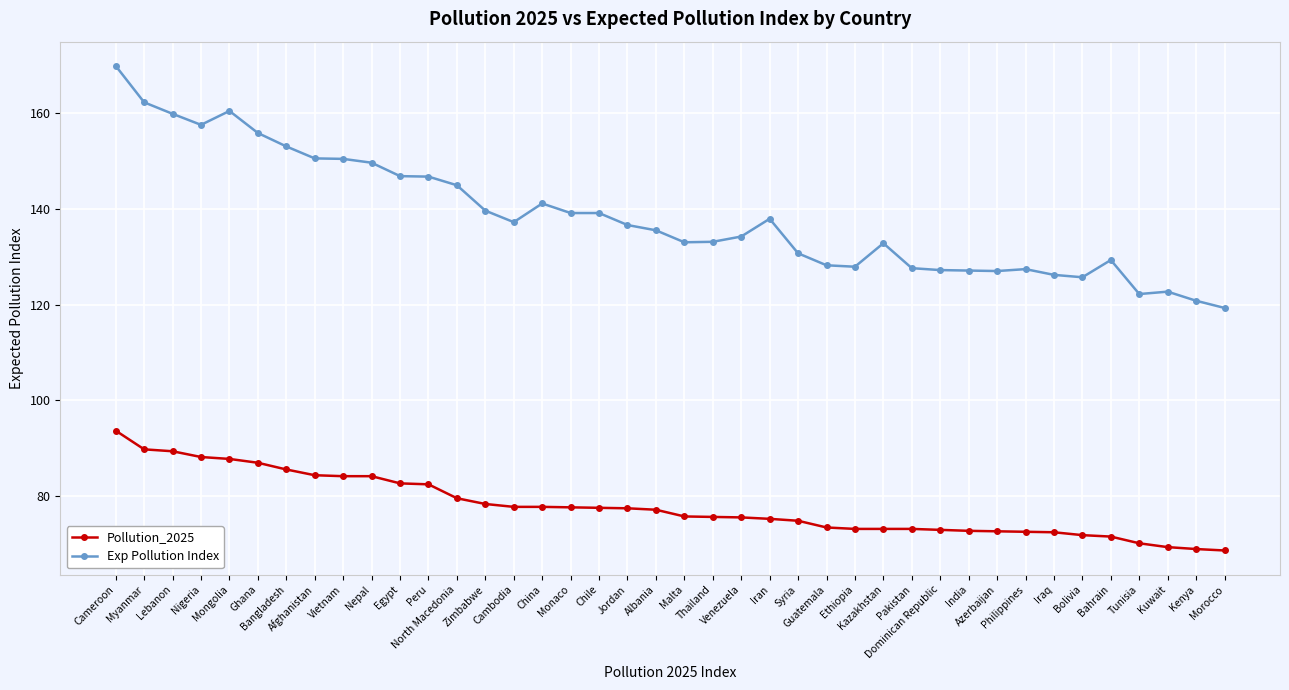

Where does the Exp Pollution Index series first go above 136?

Cameroon